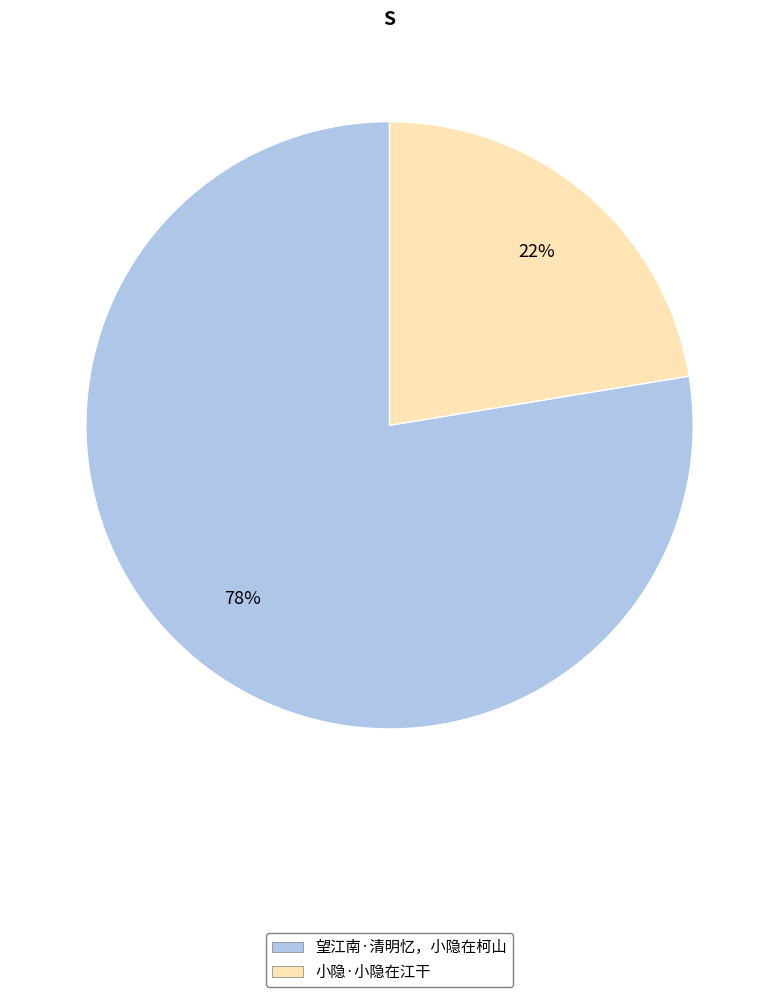

Approximately how many times larger is the value at 望江南·清明忆，小隐在柯山 compared to 小隐·小隐在江干?

3.5